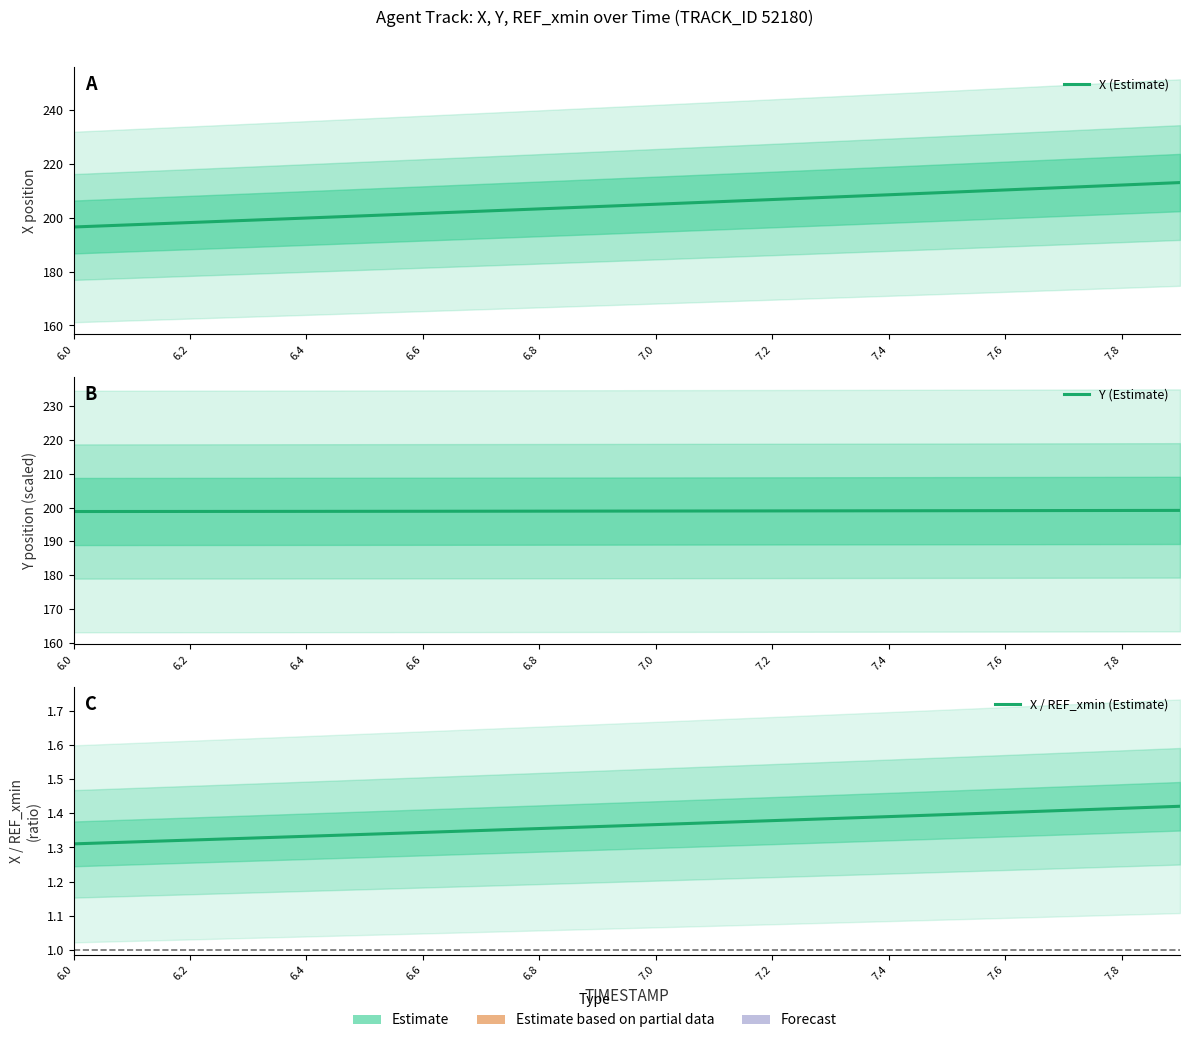

What is the sum of all X / REF_xmin (Estimate) values?

27.3